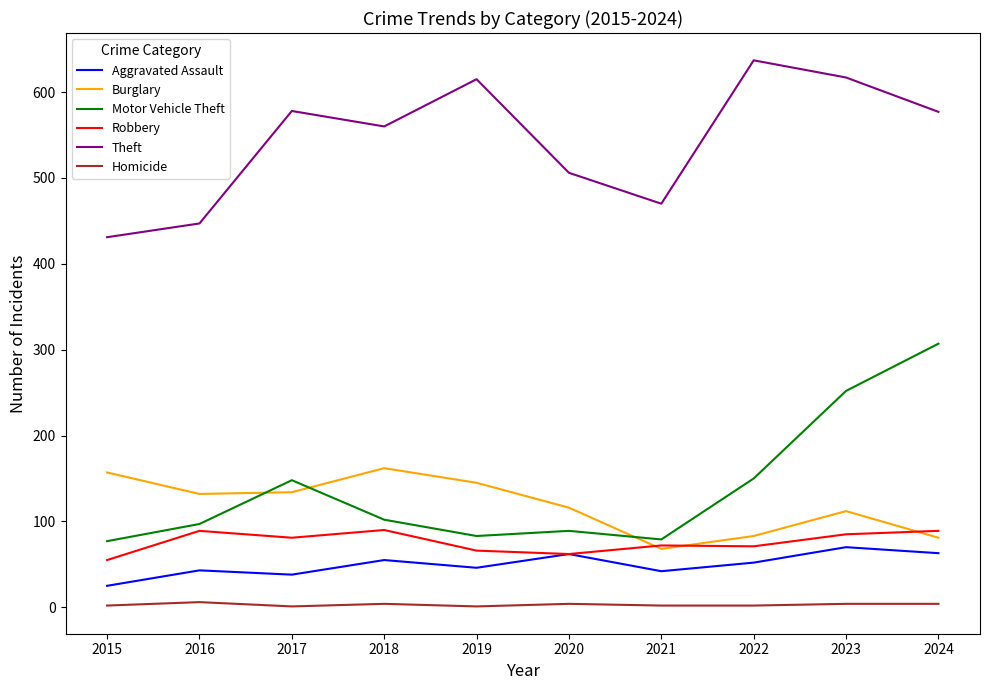

Which series has the largest range (max minus min)?

Motor Vehicle Theft